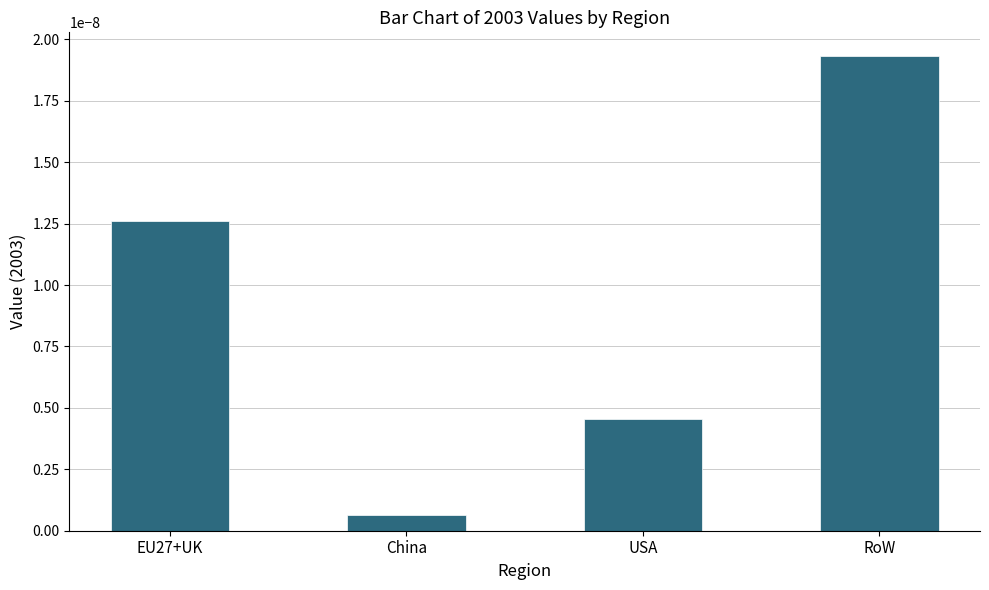

Which category has the highest value across all series?

RoW